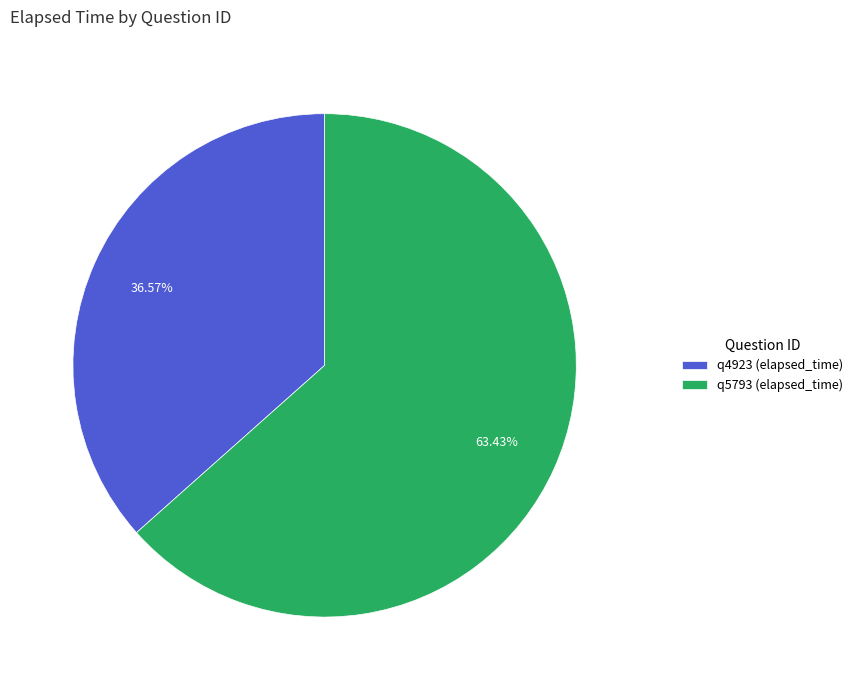

How many segments does this pie chart have?

2